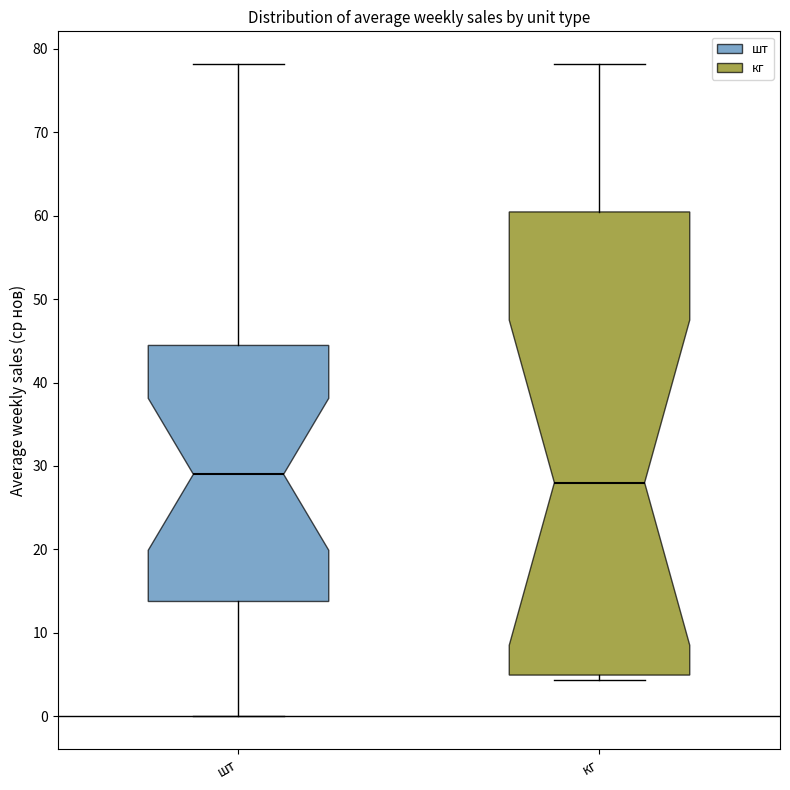

Where is the lower edge of the box for шт on the y-axis? The values are not printed on the chart, so give them approximately, as read against the axis.

14